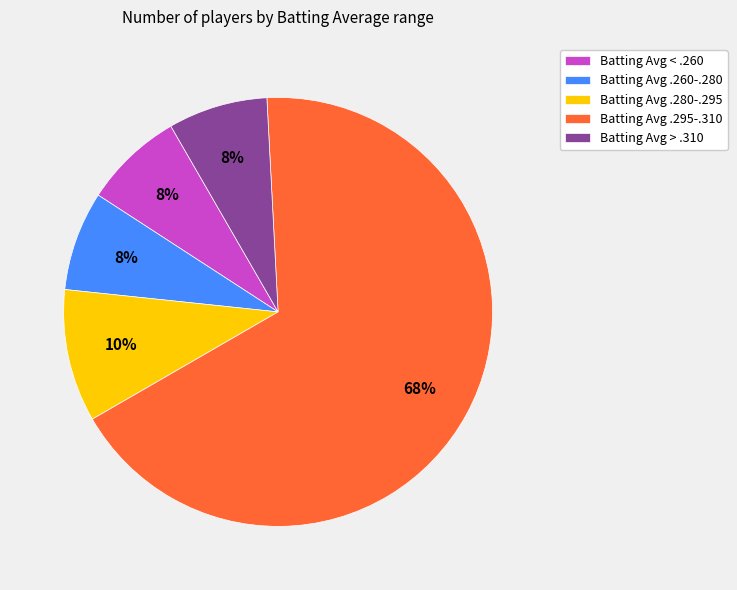

Count the number of slices in the pie.

5